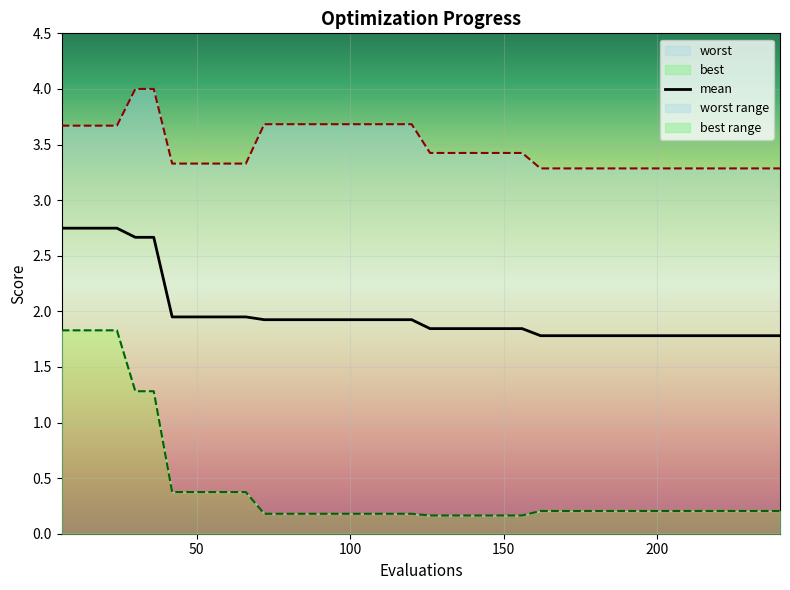

True or false: the data has more than 0 interior local peaks.

False